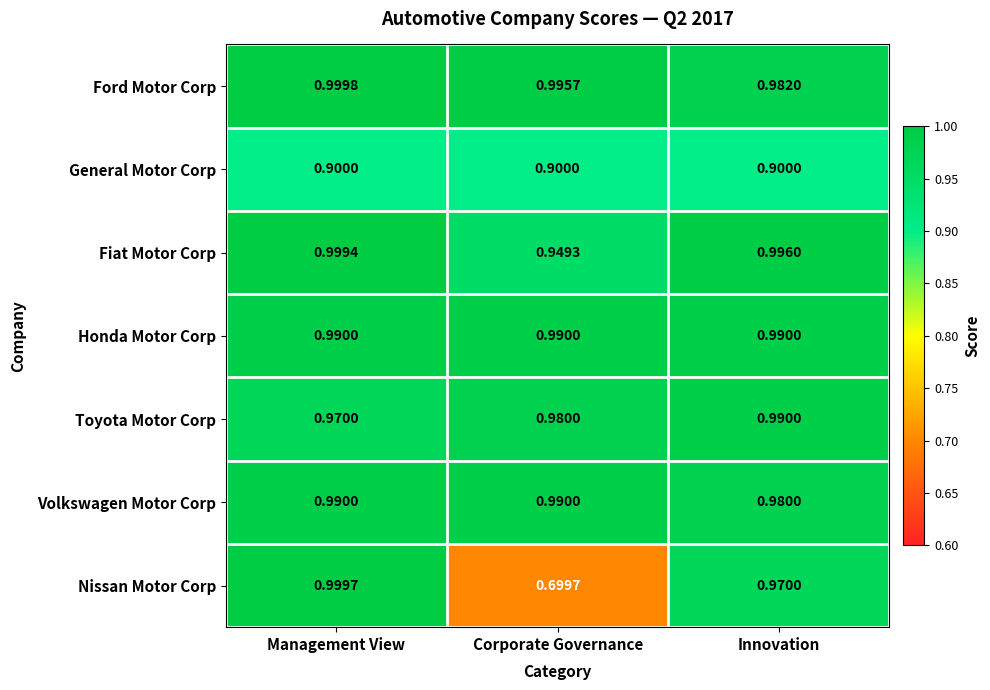

At which category does the chart reach its peak across all series?

Management View